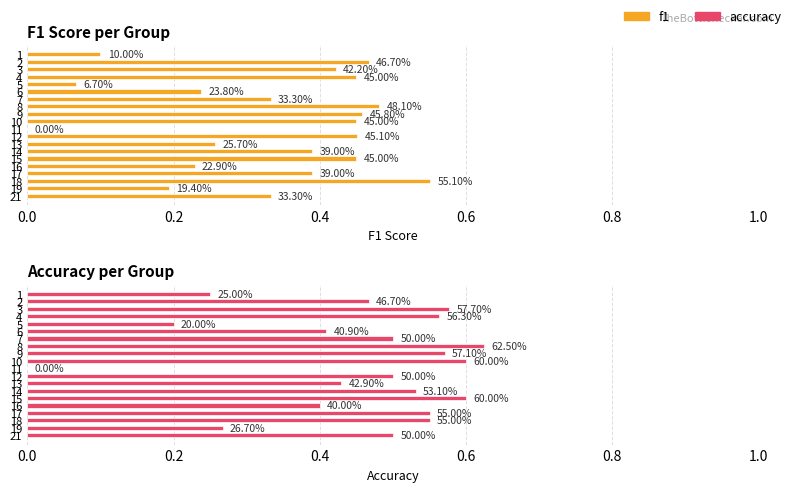

At 8, list the series in order from largest to smallest.

accuracy, f1